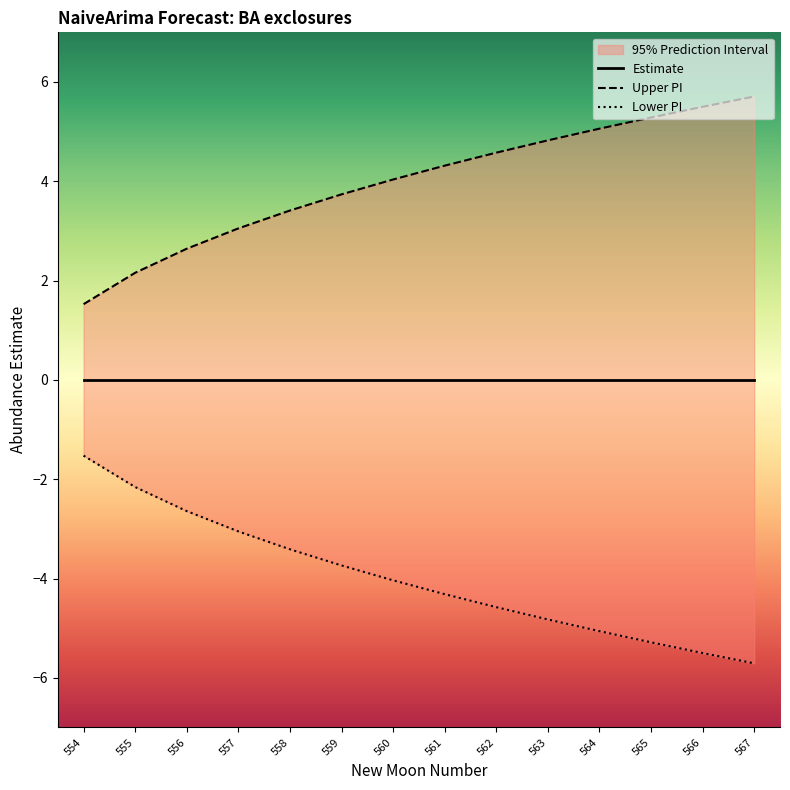

True or false: upper_pi has more than 0 interior local peaks.

False